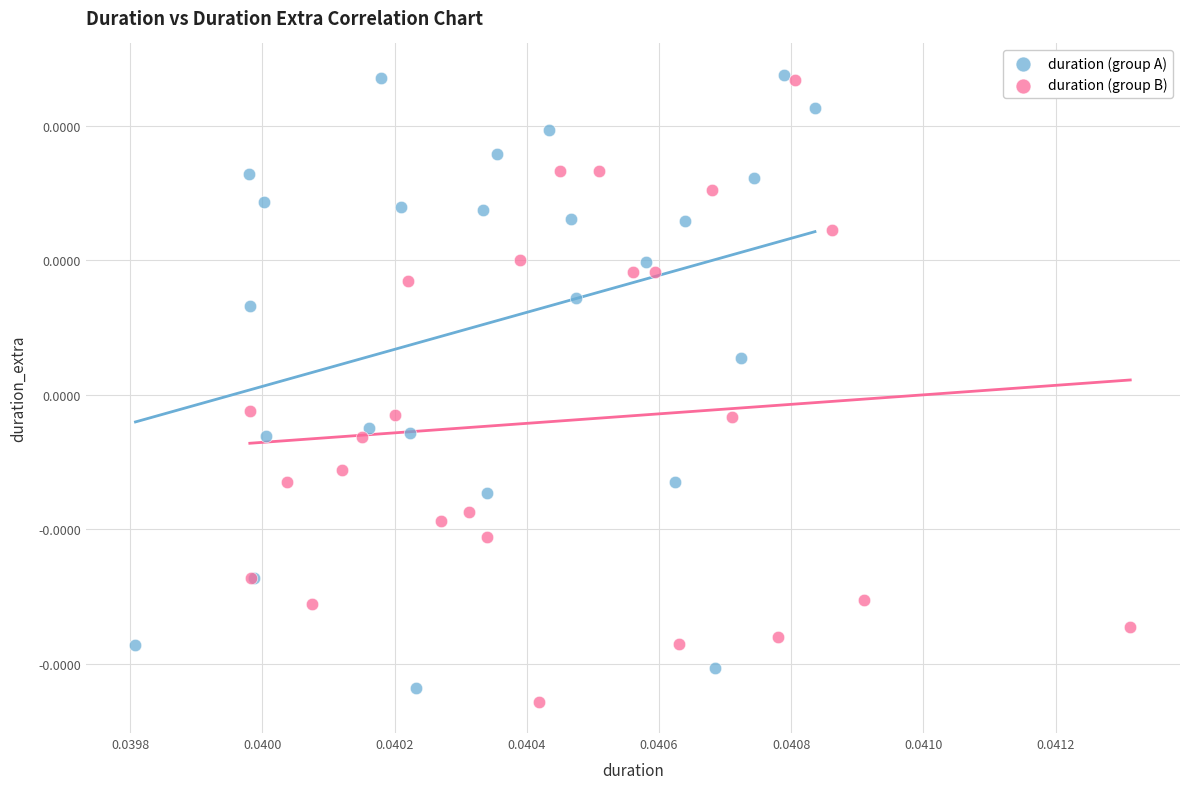

What are all the series names shown in the legend?

duration (group A), duration (group B)